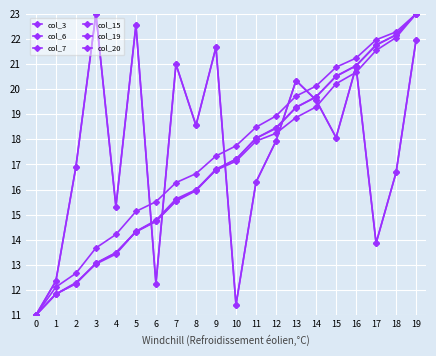

Reading left to right, list all the values displayed in this chart.

col_3: 11.0	12.4	16.9	23.0	15.3	22.6	12.3	21.0	18.6	21.7	11.4	16.3	17.9	20.3	19.6	18.1	20.9	13.9	16.7	22.0
col_6: 11.0	11.8	12.3	13.0	13.4	14.3	14.8	15.6	16.0	16.8	17.1	17.9	18.2	18.9	19.3	20.2	20.7	21.5	22.1	23.0
col_7: 11.0	11.8	12.3	13.1	13.5	14.3	14.7	15.5	16.0	16.8	17.2	18.0	18.4	19.3	19.7	20.5	20.9	21.7	22.2	23.0
col_15: 11.0	12.4	16.9	23.0	15.3	22.6	12.3	21.0	18.6	21.7	11.4	16.3	17.9	20.3	19.6	18.1	20.9	13.9	16.7	22.0
col_19: 11.0	11.8	12.3	13.1	13.5	14.3	14.7	15.6	16.0	16.8	17.2	18.0	18.5	19.3	19.7	20.5	20.9	21.8	22.2	23.0
col_20: 11.0	12.1	12.7	13.7	14.2	15.1	15.5	16.3	16.6	17.3	17.7	18.5	18.9	19.7	20.1	20.9	21.2	22.0	22.3	23.0